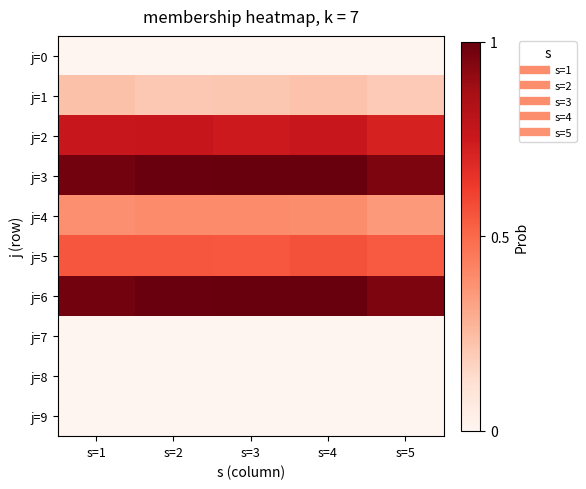

Reading left to right, list all the values displayed in this chart.

j=0: s=1=0	s=2=0	s=3=0	s=4=0	s=5=0
j=1: s=1=58	s=2=52	s=3=53	s=4=57	s=5=50
j=2: s=1=192	s=2=194	s=3=189	s=4=193	s=5=181
j=3: s=1=248	s=2=253	s=3=254	s=4=254	s=5=243
j=4: s=1=98	s=2=101	s=3=101	s=4=99	s=5=90
j=5: s=1=140	s=2=140	s=3=139	s=4=143	s=5=137
j=6: s=1=248	s=2=253	s=3=254	s=4=254	s=5=243
j=7: s=1=0	s=2=0	s=3=0	s=4=0	s=5=0
j=8: s=1=0	s=2=0	s=3=0	s=4=0	s=5=0
j=9: s=1=0	s=2=0	s=3=0	s=4=0	s=5=0